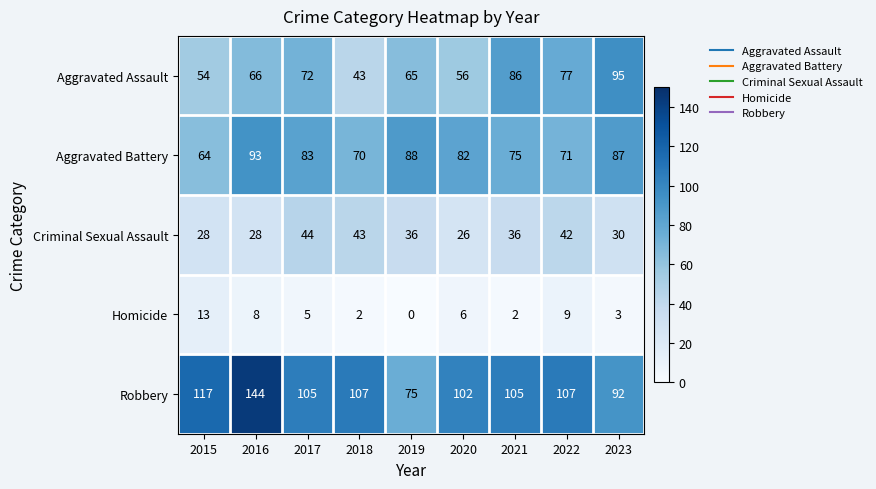

True or false: Robbery has a value of 185 at 2022.

False